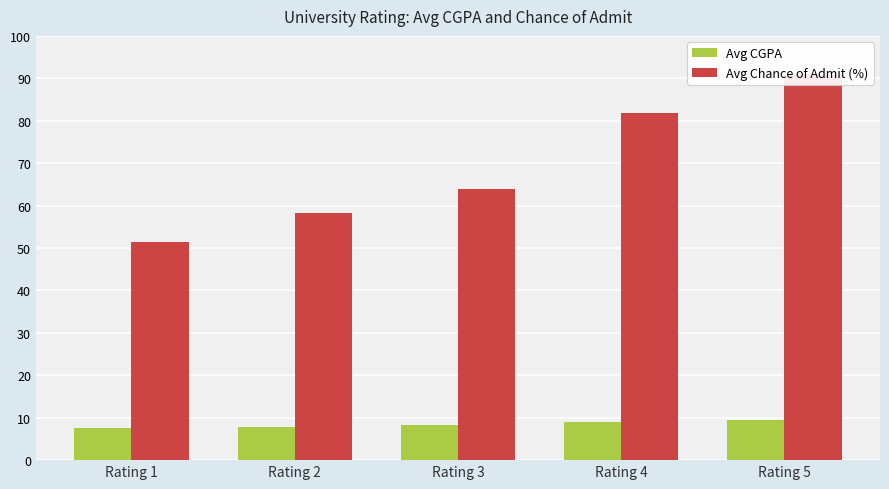

Between Rating 5 and Rating 1, which is larger?

Rating 5